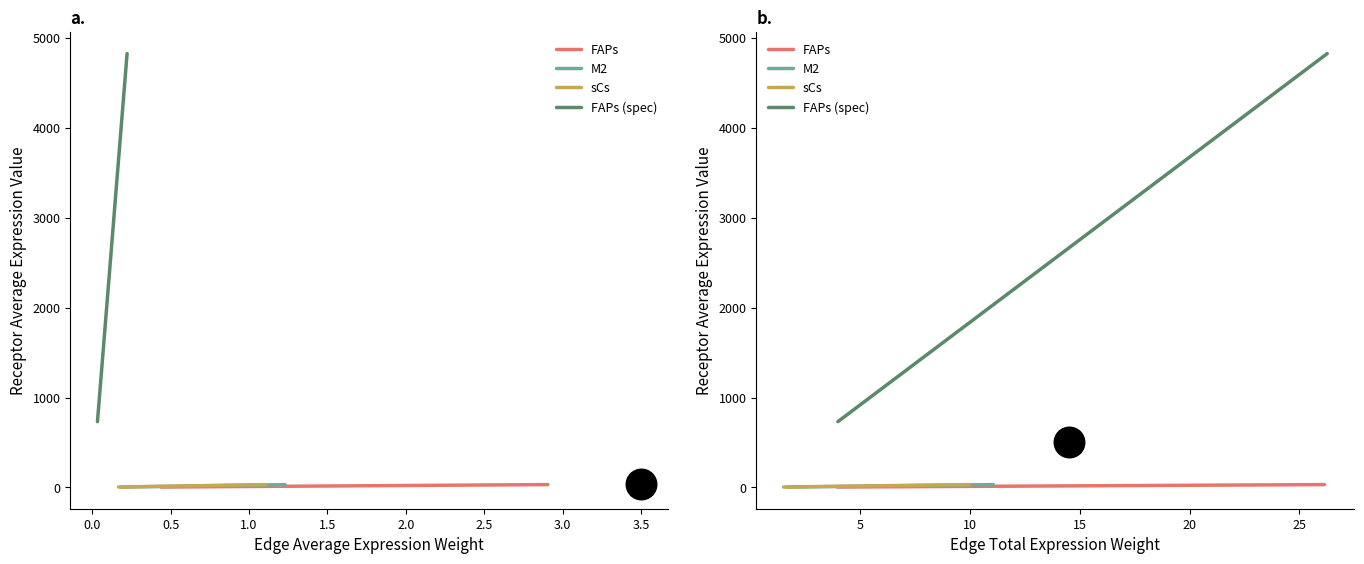

True or false: M2 has more than 1 interior local peaks.

False